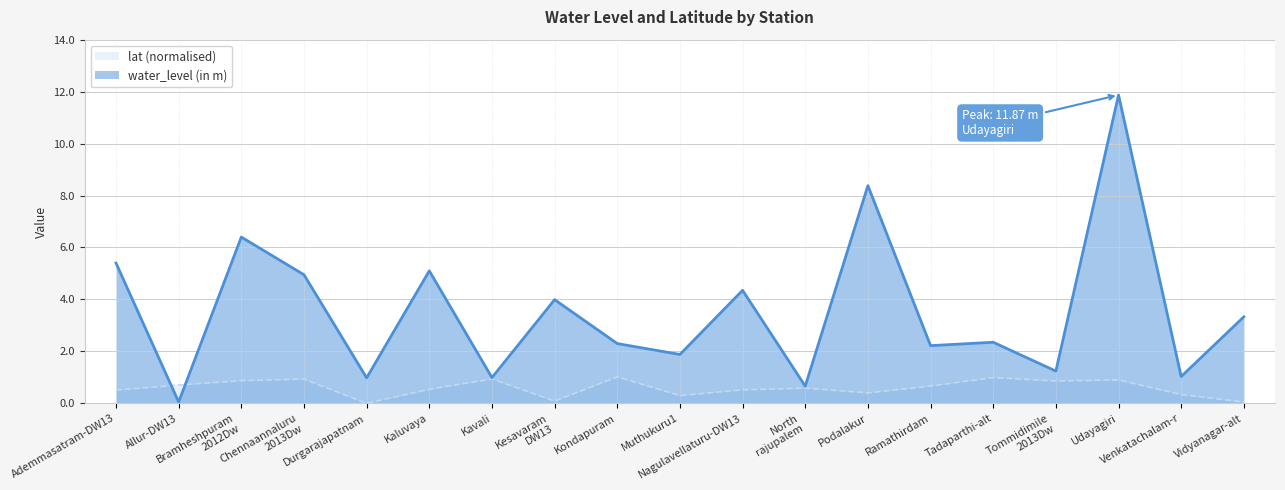

Which category has the highest value in the water_level (in m) series?

Udayagiri